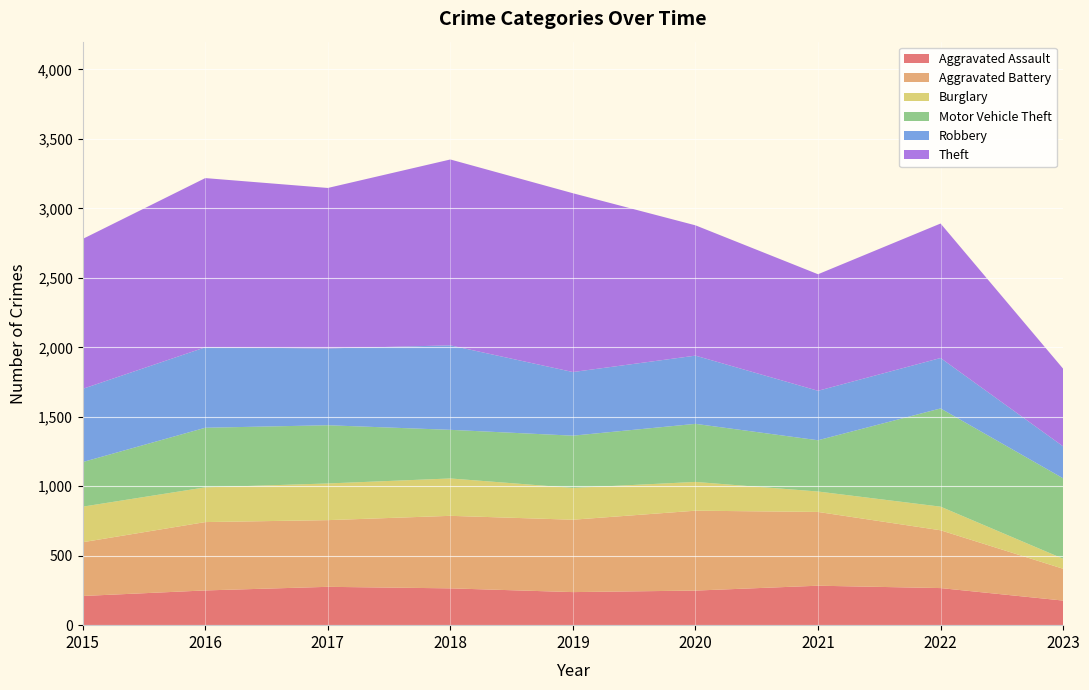

Reading left to right, list all the values displayed in this chart.

Aggravated Assault: 210	250	276	265	238	249	284	267	177
Aggravated Battery: 387	492	480	522	521	575	531	416	229
Burglary: 256	250	264	269	229	207	147	170	72
Motor Vehicle Theft: 321	429	419	350	376	418	369	707	579
Robbery: 527	579	553	608	458	491	356	363	230
Theft: 1079	1218	1155	1338	1287	938	839	968	559